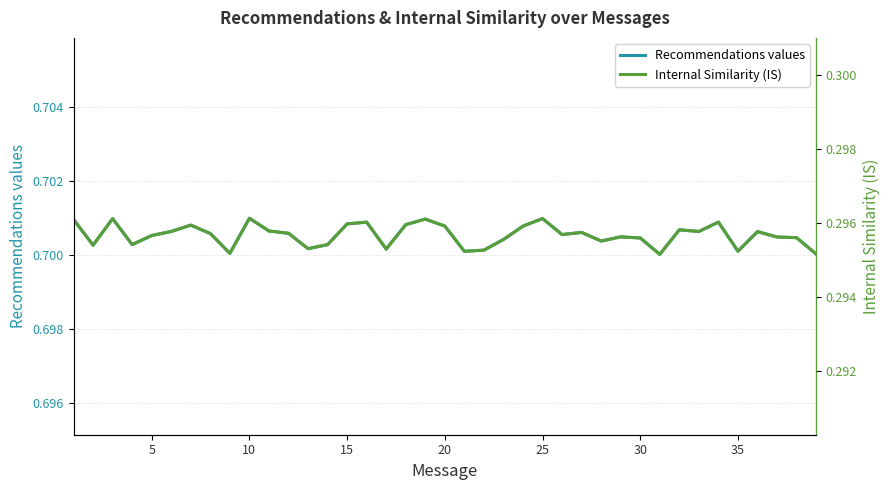

True or false: Recommendations values and Internal Similarity (IS) intersect in this chart.

False